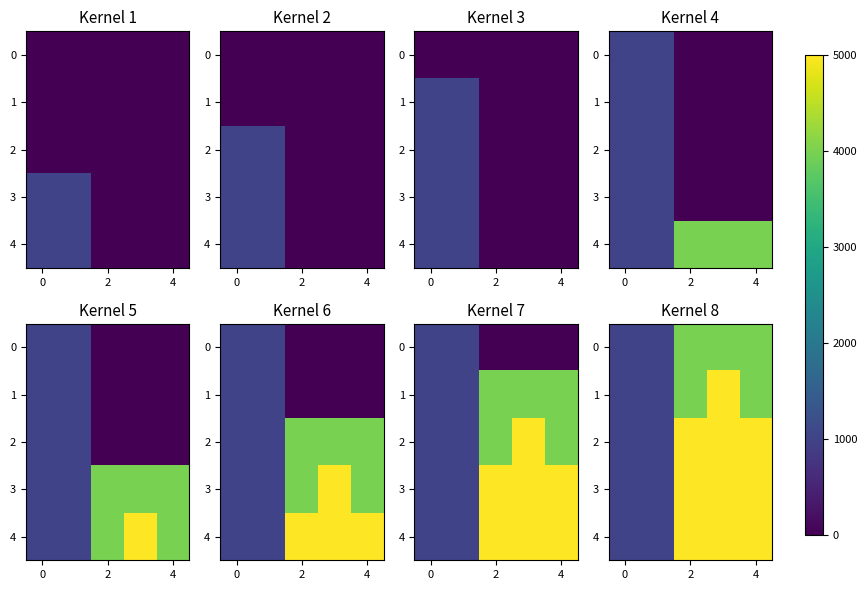

Which category has the highest value in the 3 series?

2